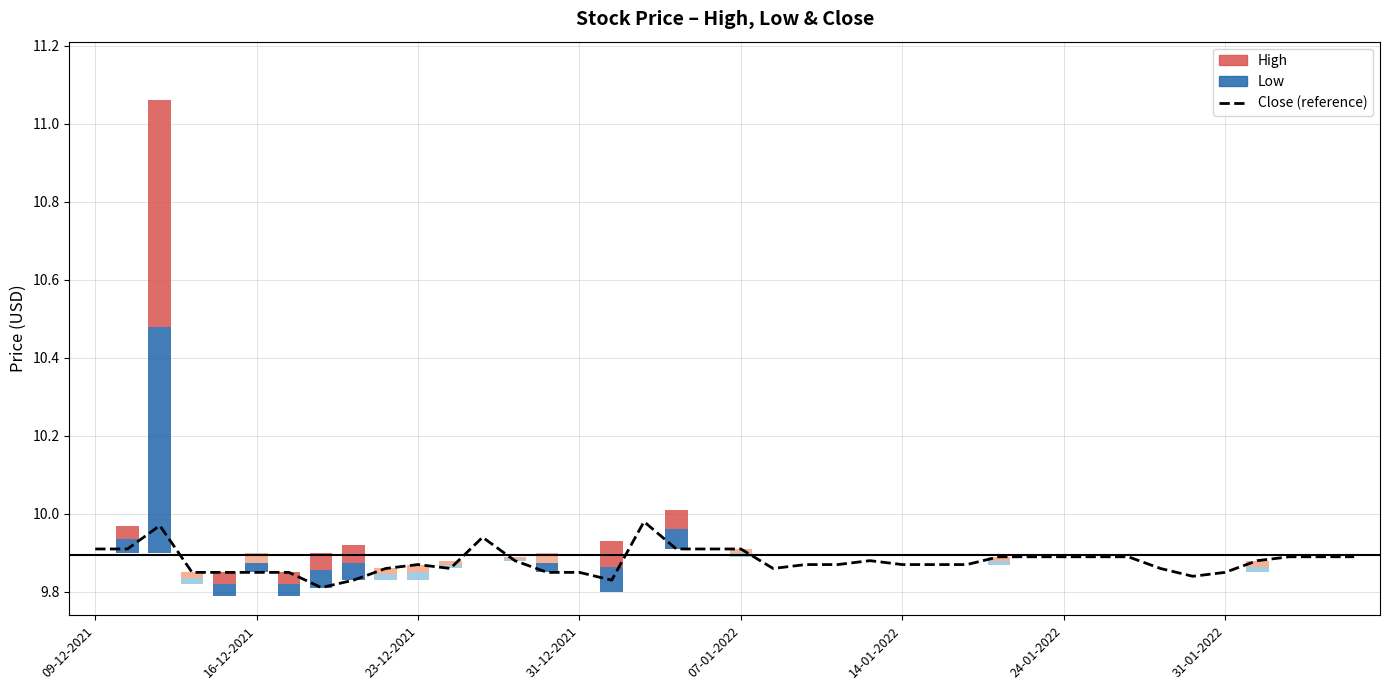

What is the change in value from 14-01-2022 to 17?

+0.1